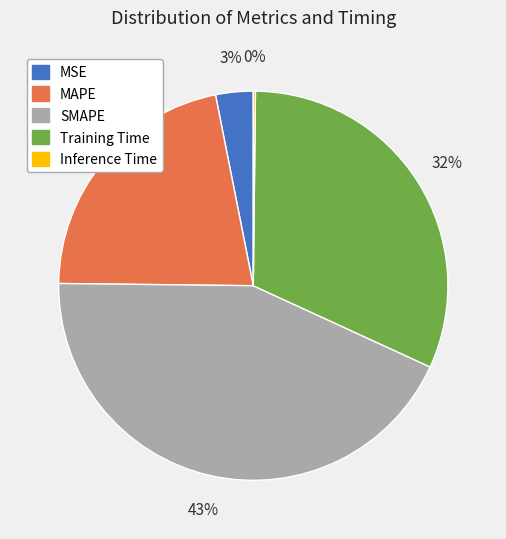

Approximately how many times larger is the value at Training Time compared to SMAPE?

0.7